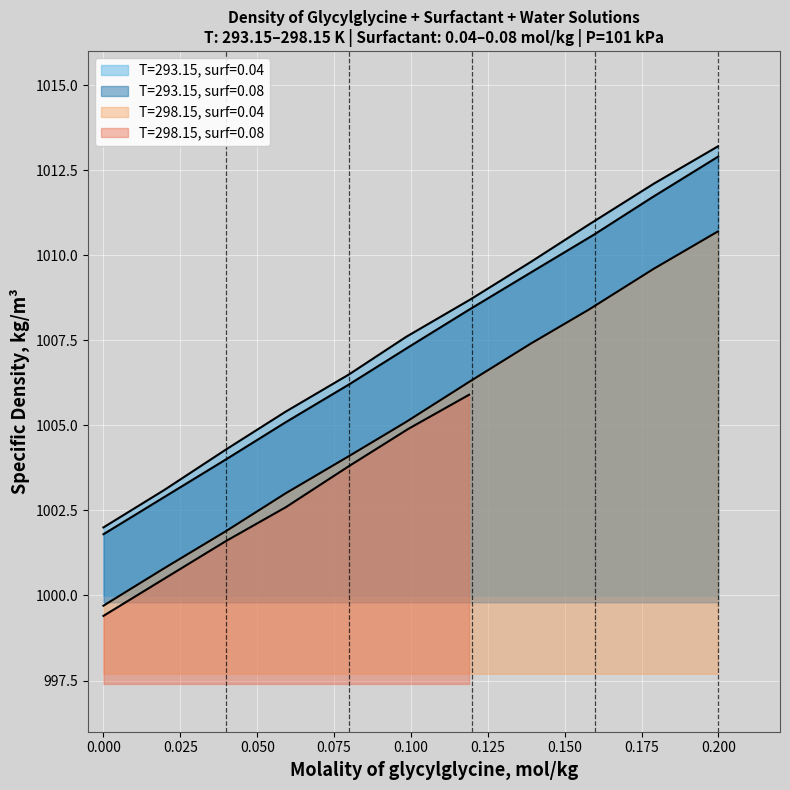

How many categories are shown in the chart?

11